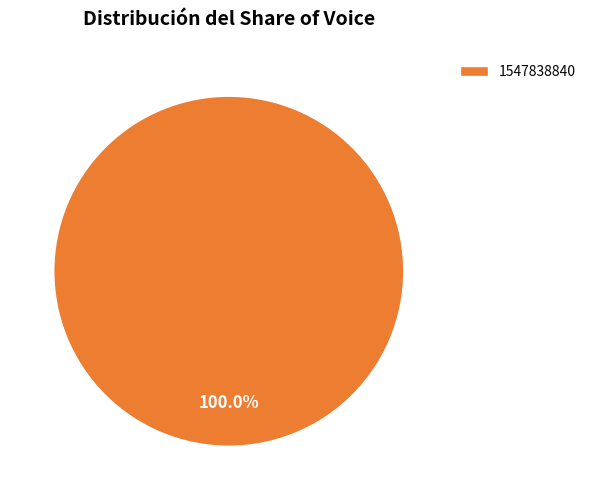

How many slices are in this pie chart?

1